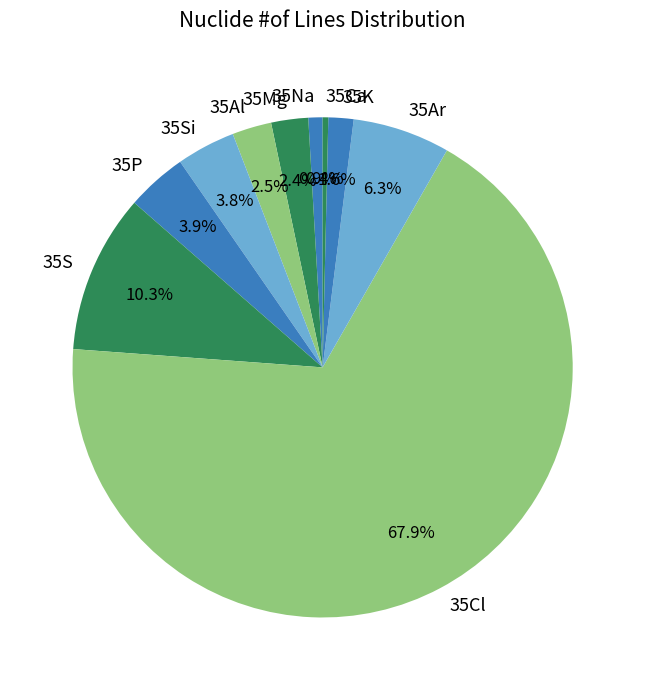

Combined, what portion of the pie is 35P and 35Mg?

6.3%